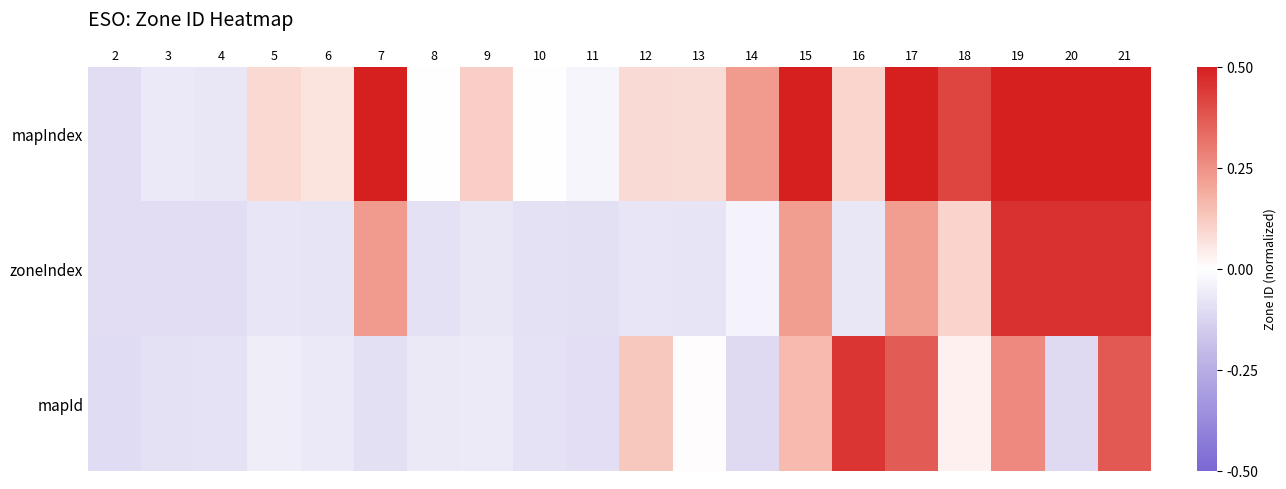

What is the maximum value shown in the chart?

0.9